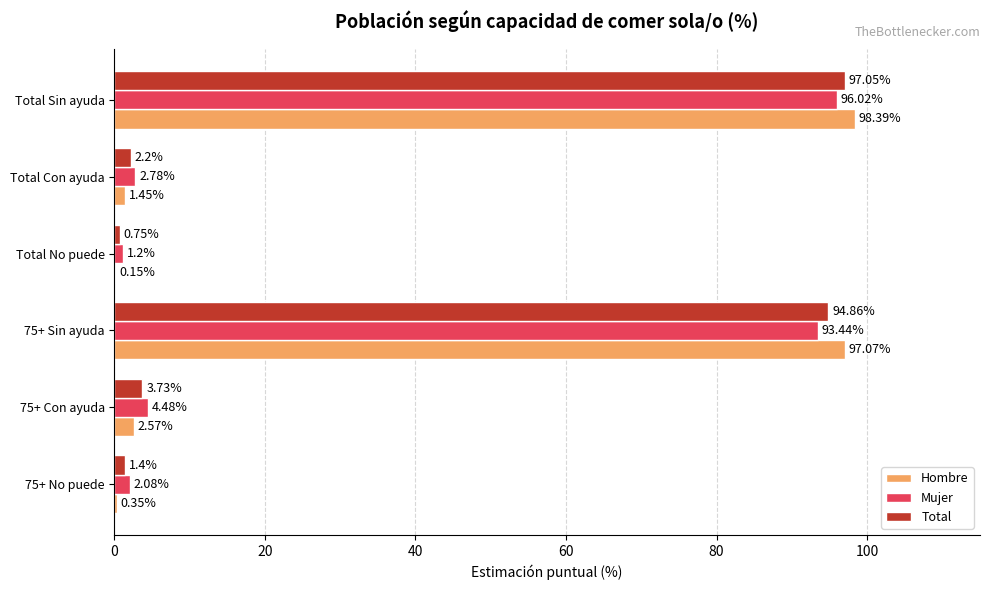

At which category is the sum across all series the highest?

Total Sin ayuda